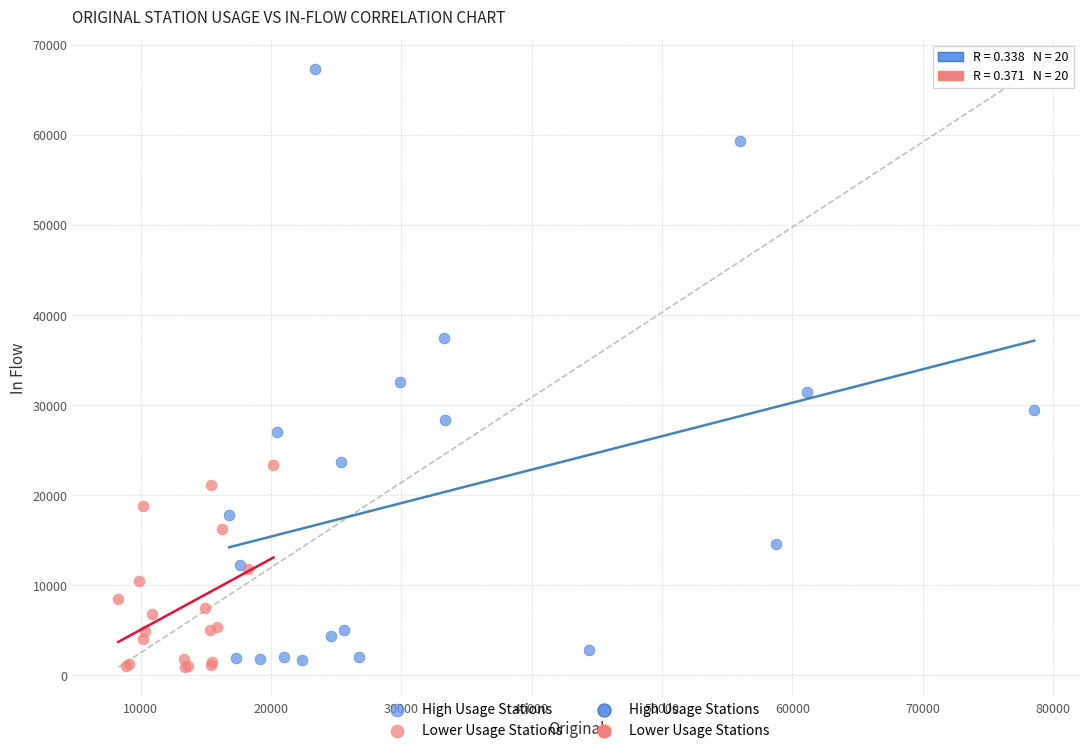

Which series contains the highest Y value?

High Usage Stations